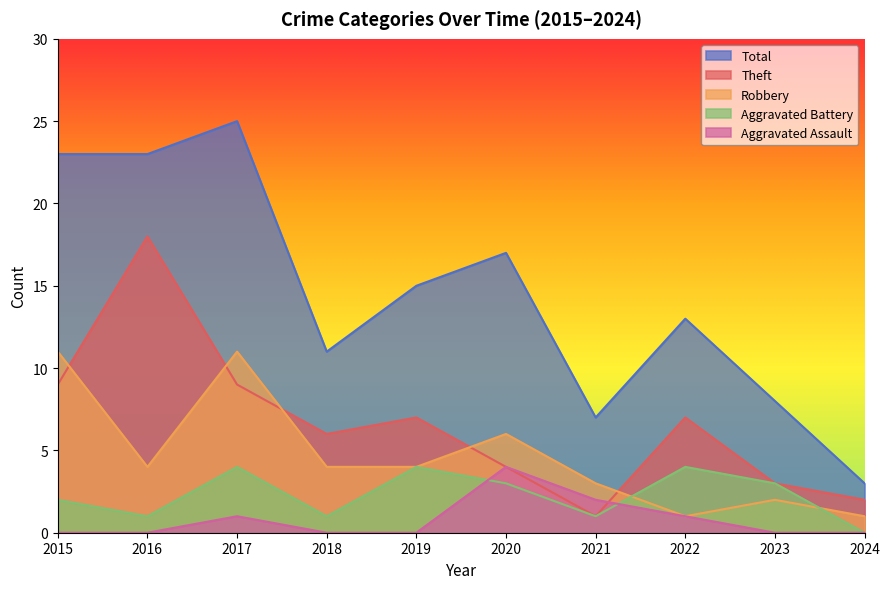

Is the value of Total at 2016 greater than the value of Aggravated Assault at 2024?

Yes